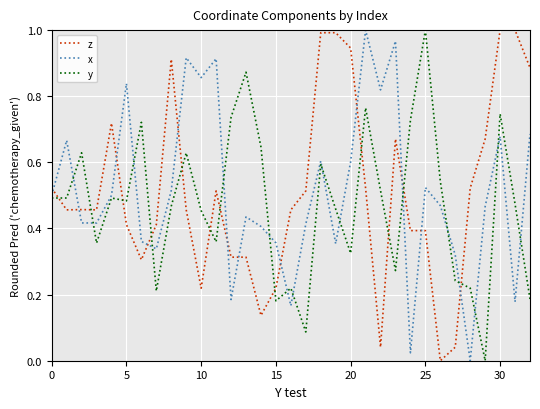

How many times do x and z cross each other?

12